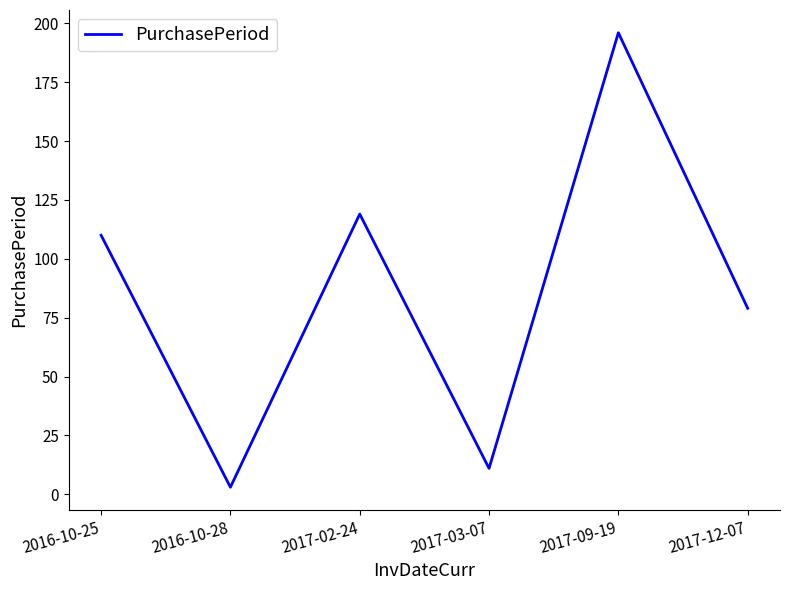

What is the sum of the values at 2016-10-28 and 2017-02-24?

122